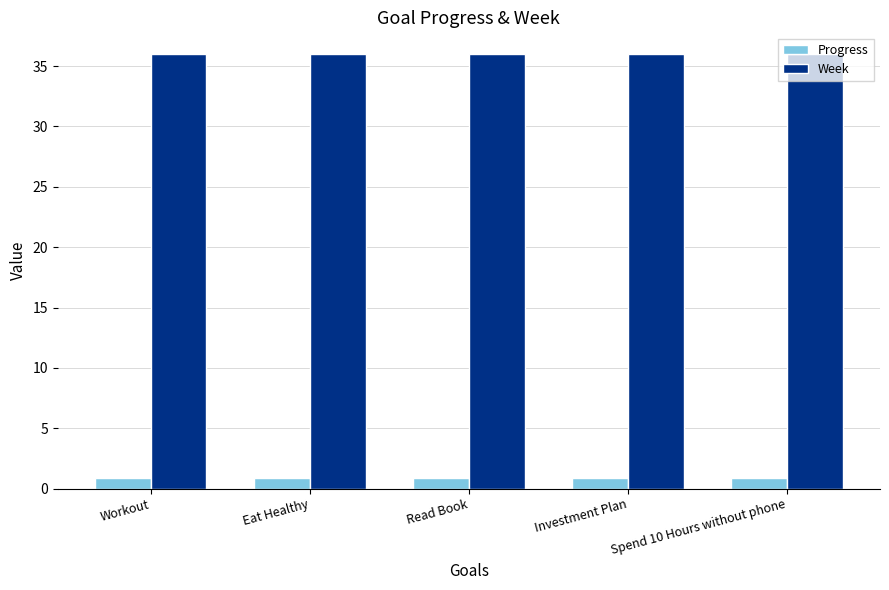

What is the average value of the Progress series?

0.9